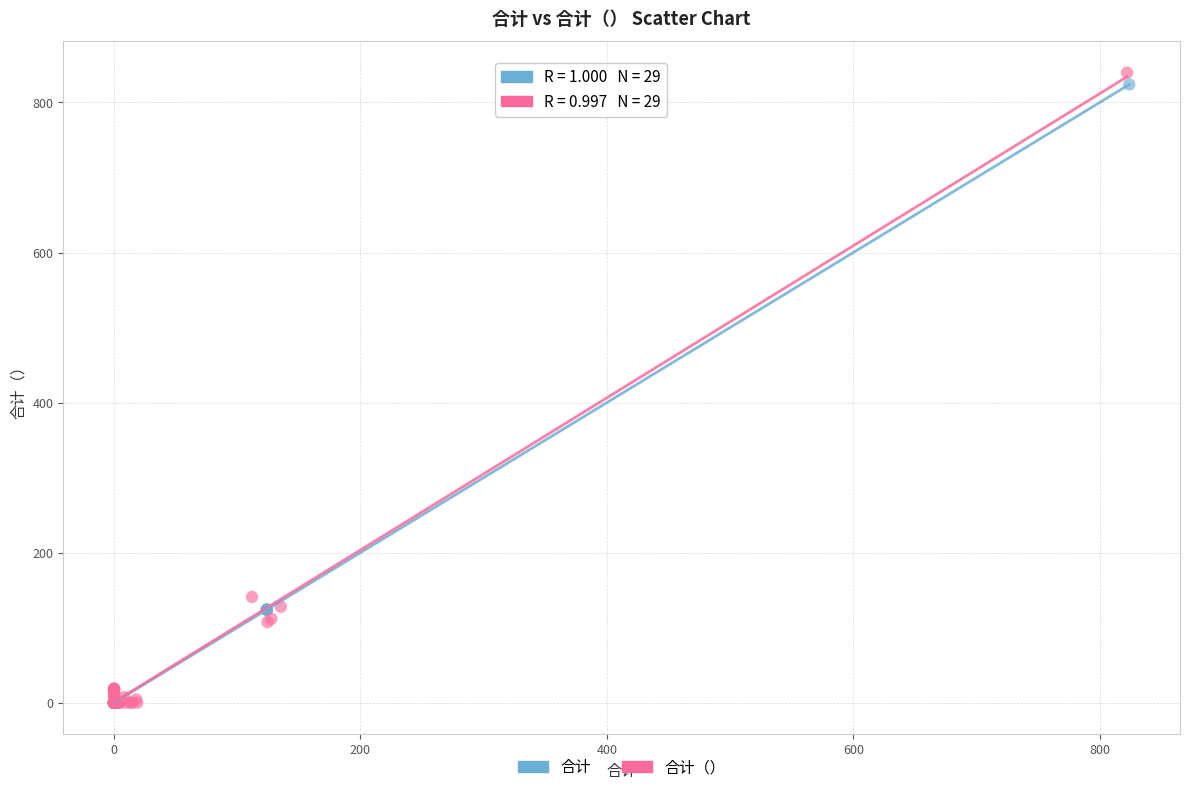

Which series has the largest Y range (max minus min)?

合计（）